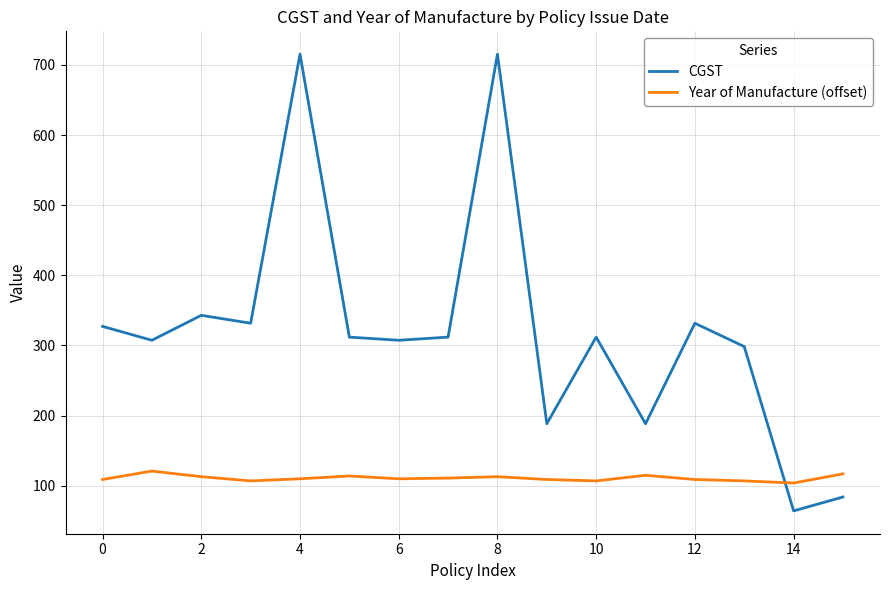

Rank the series by their maximum value, from lowest to highest.

Year of Manufacture (offset), CGST